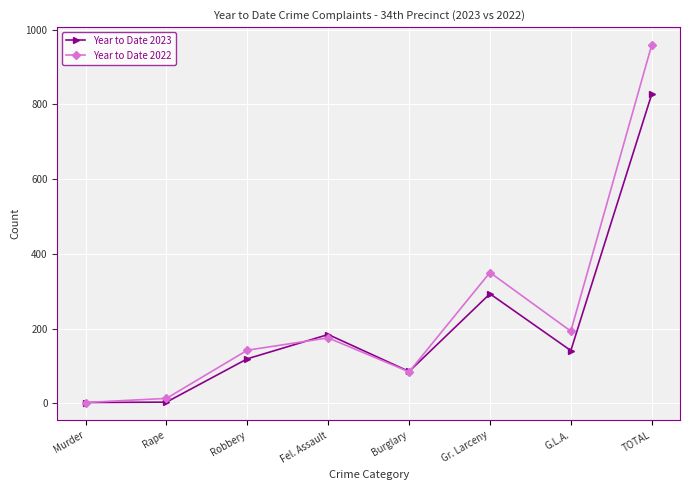

The Year to Date 2022 series shows 350 at Gr. Larceny. True or false?

True